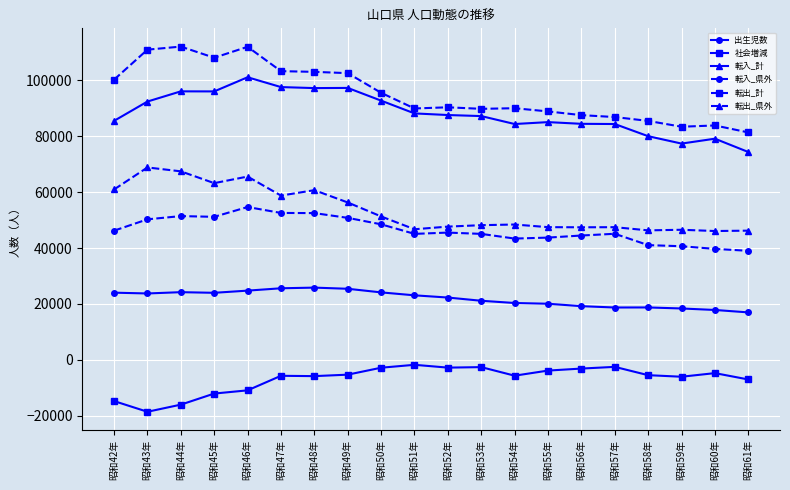

The value of 転入_計 at 昭和52年 is 41463. True or false?

False